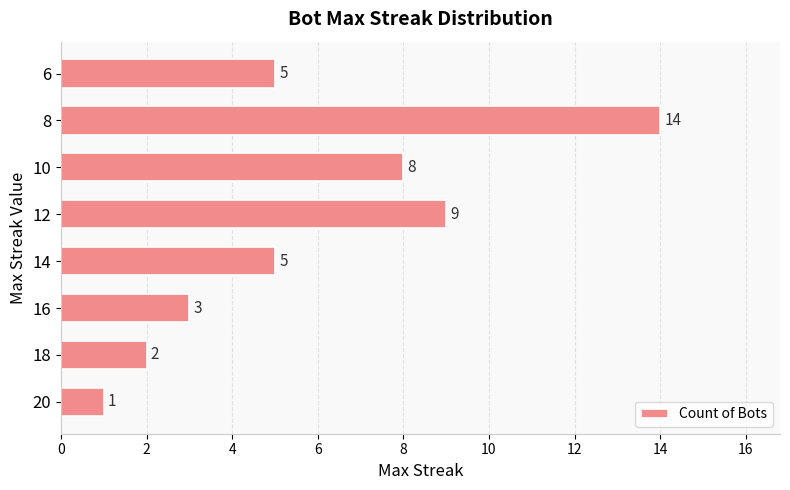

Reading top to bottom, transcribe all the data shown in this chart.

5	14	8	9	5	3	2	1